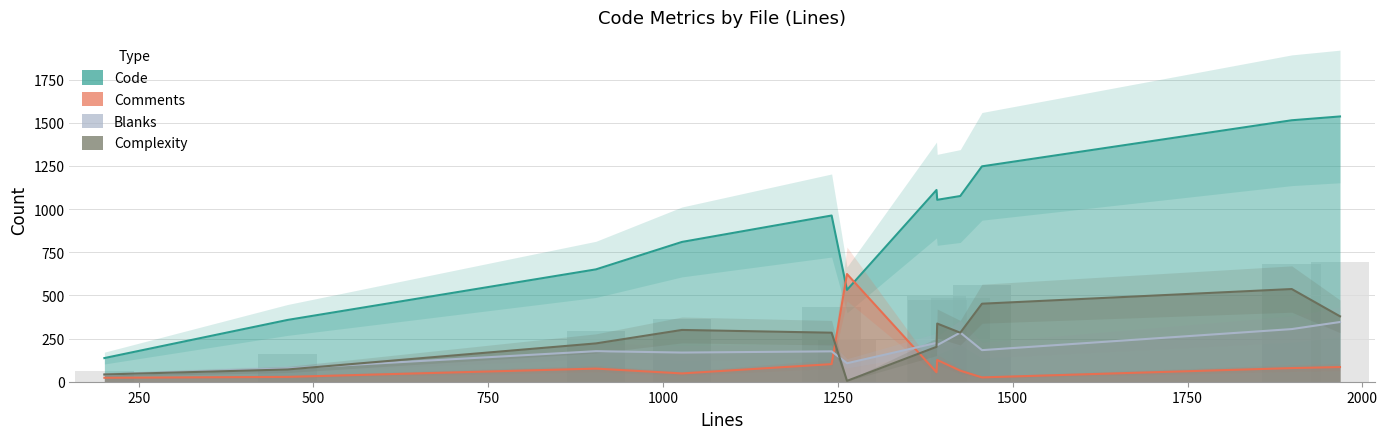

What is the difference between the second highest and second lowest values in the Code series?

1157